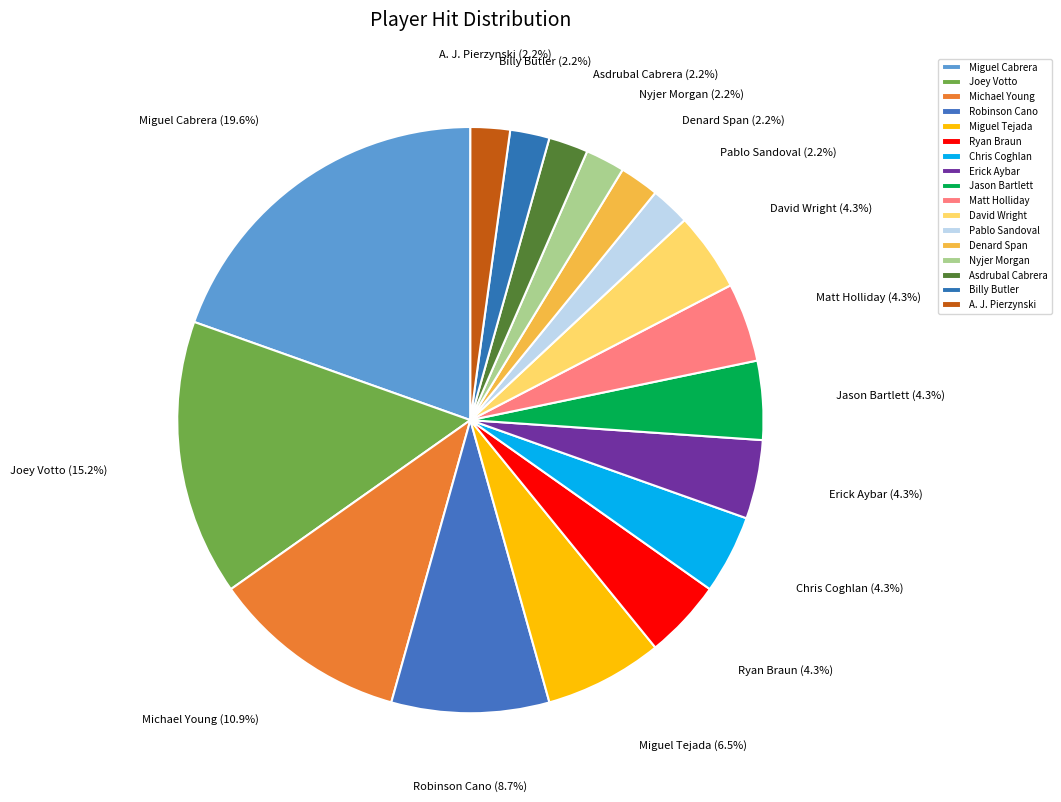

What is the total percentage of Miguel Cabrera and Erick Aybar?

23.9%